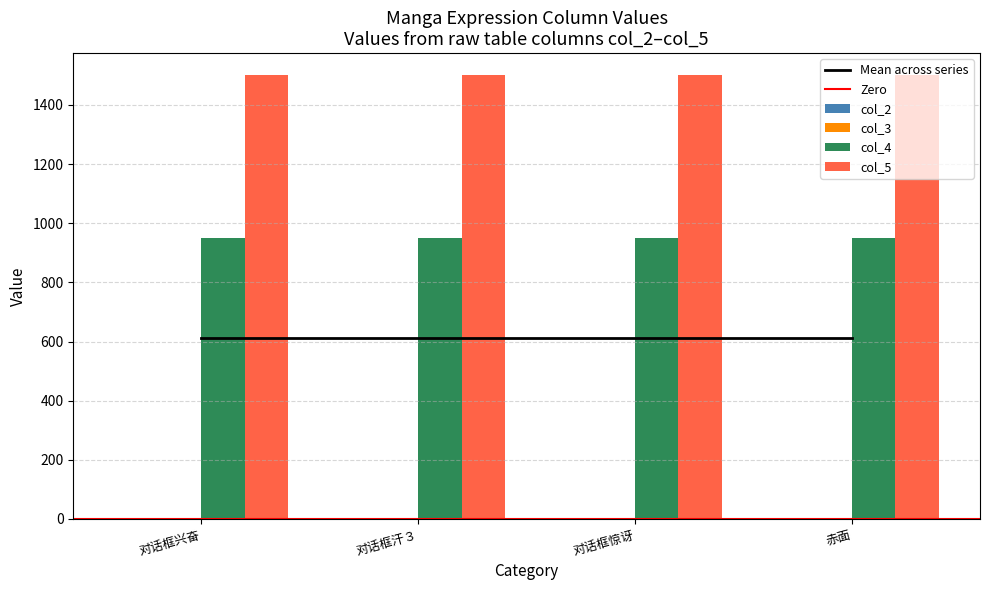

Reading left to right, transcribe all the data shown in this chart.

col_2: 0	0	0	0
col_3: 0	0	0	0
col_4: 950	950	950	950
col_5: 1500	1500	1500	1500